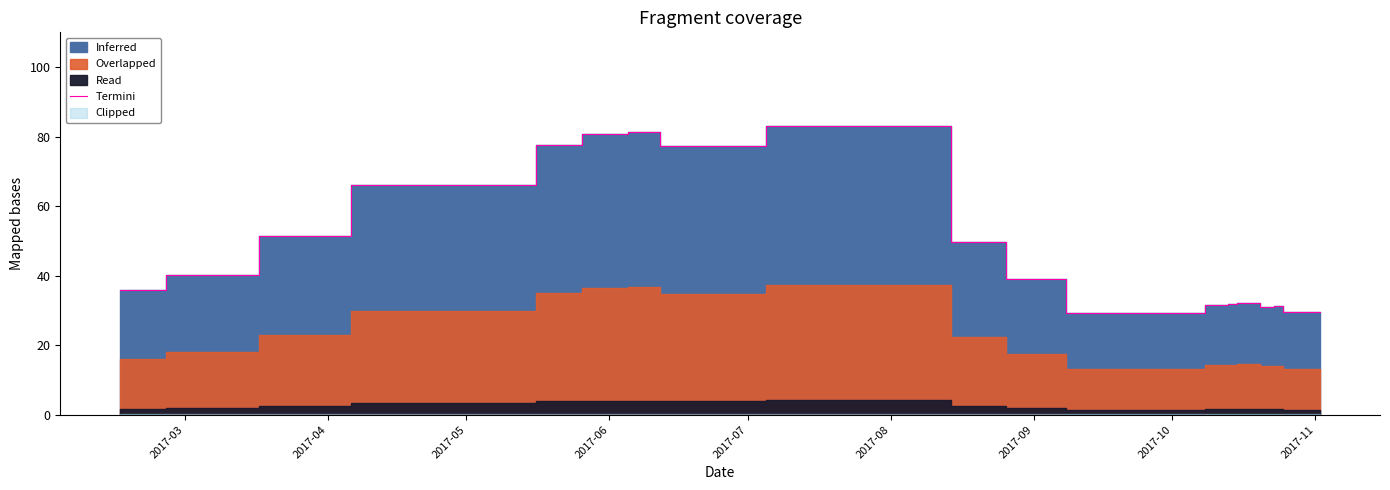

Is it true that the value at 2017-10 is 22.5?

False